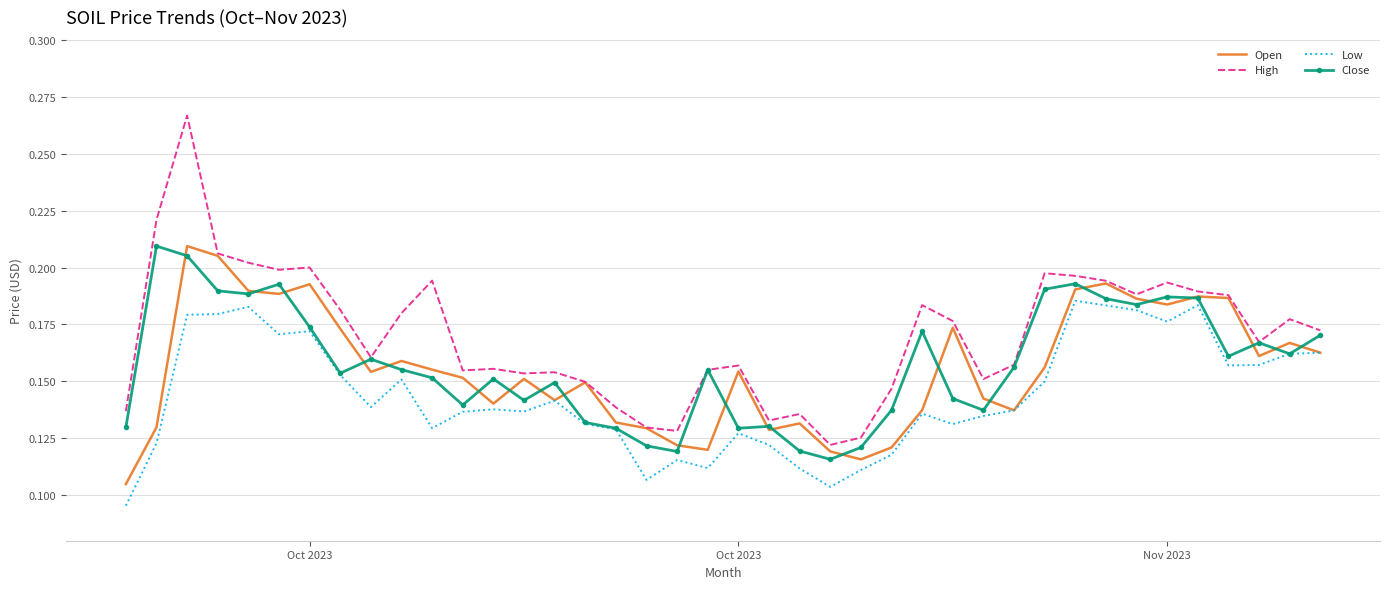

Which series has the largest total across all categories?

High